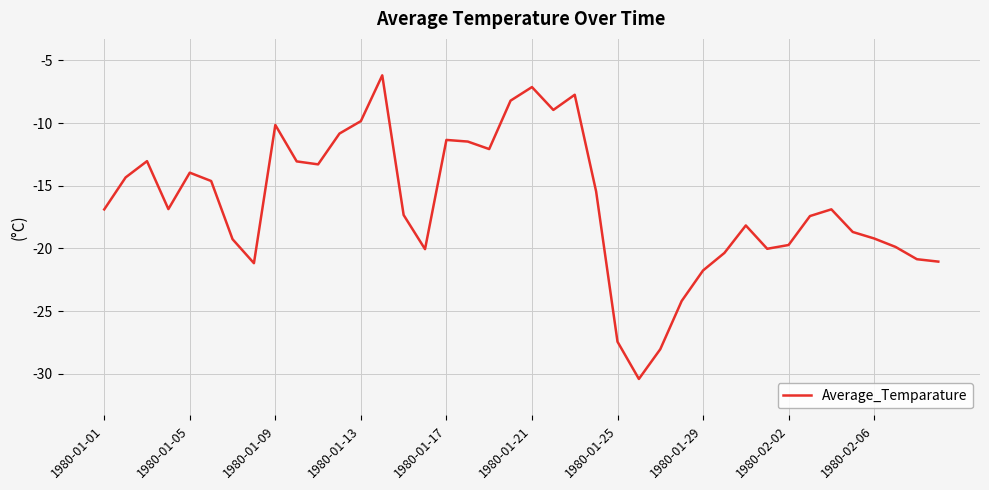

How many distinct data groups are displayed?

1